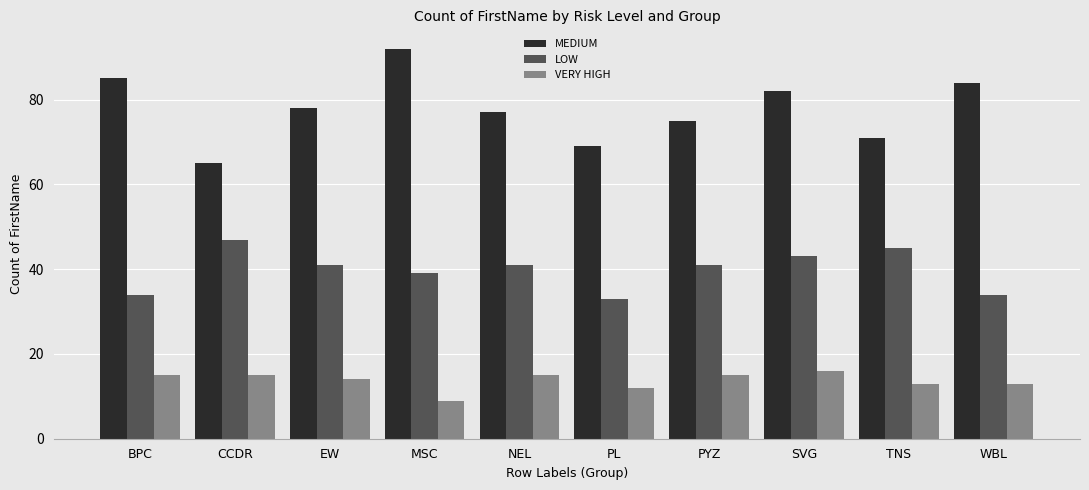

Which series has the largest total across all categories?

MEDIUM